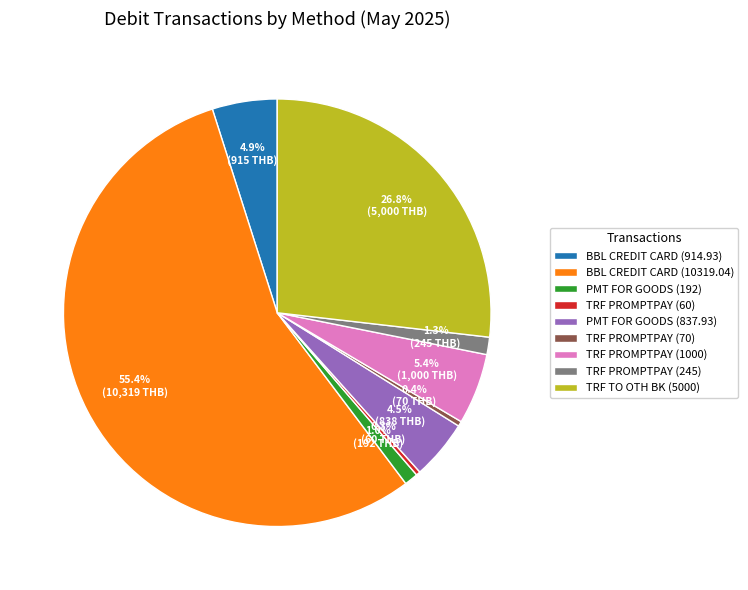

To the nearest percent, what is the difference between the largest and smallest slice percentages?

55%